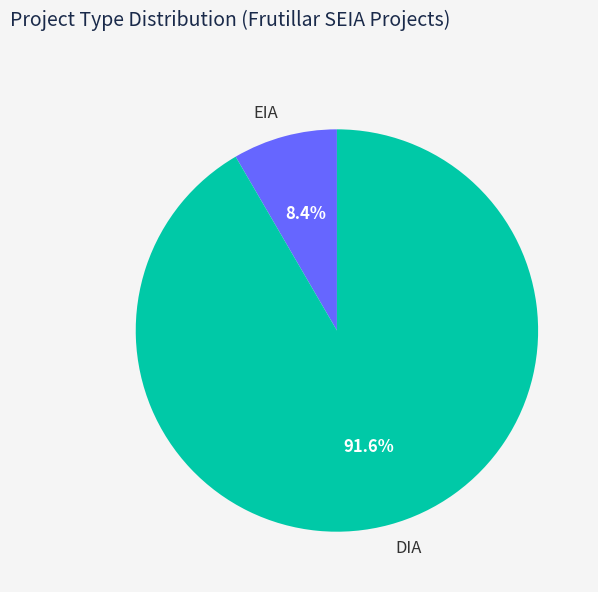

Which has a higher value, DIA or EIA?

DIA